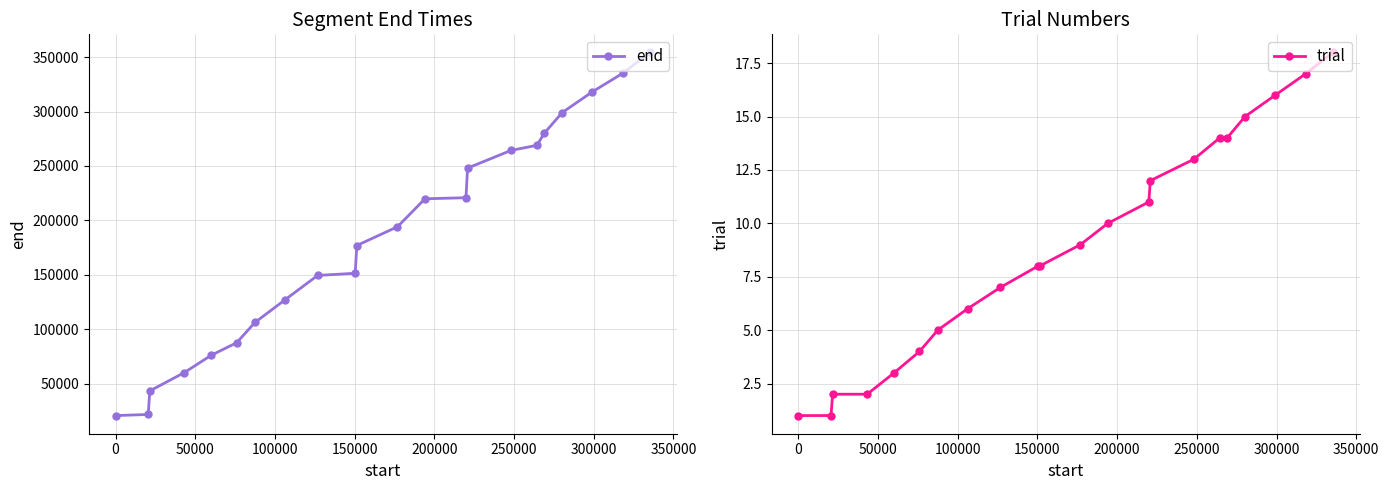

How many lines are shown in the chart?

2